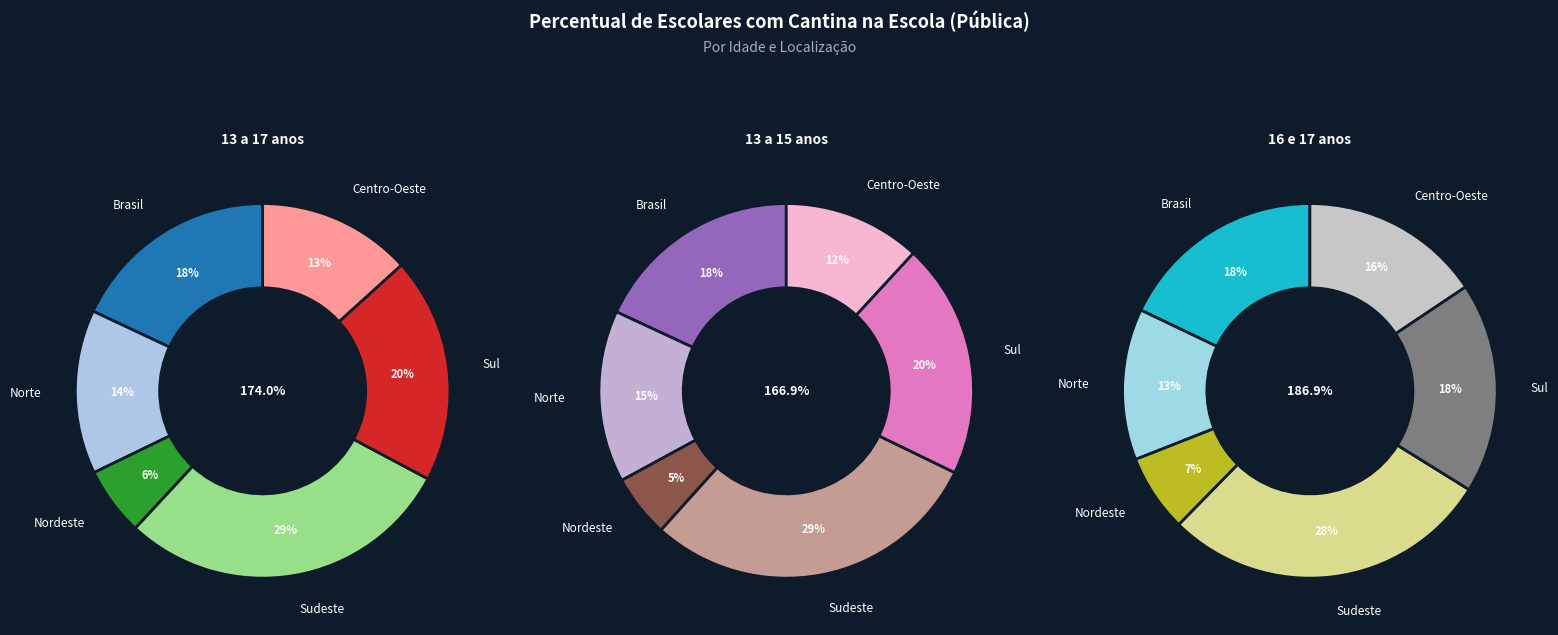

True or false: Sudeste accounts for 29% of the total.

True